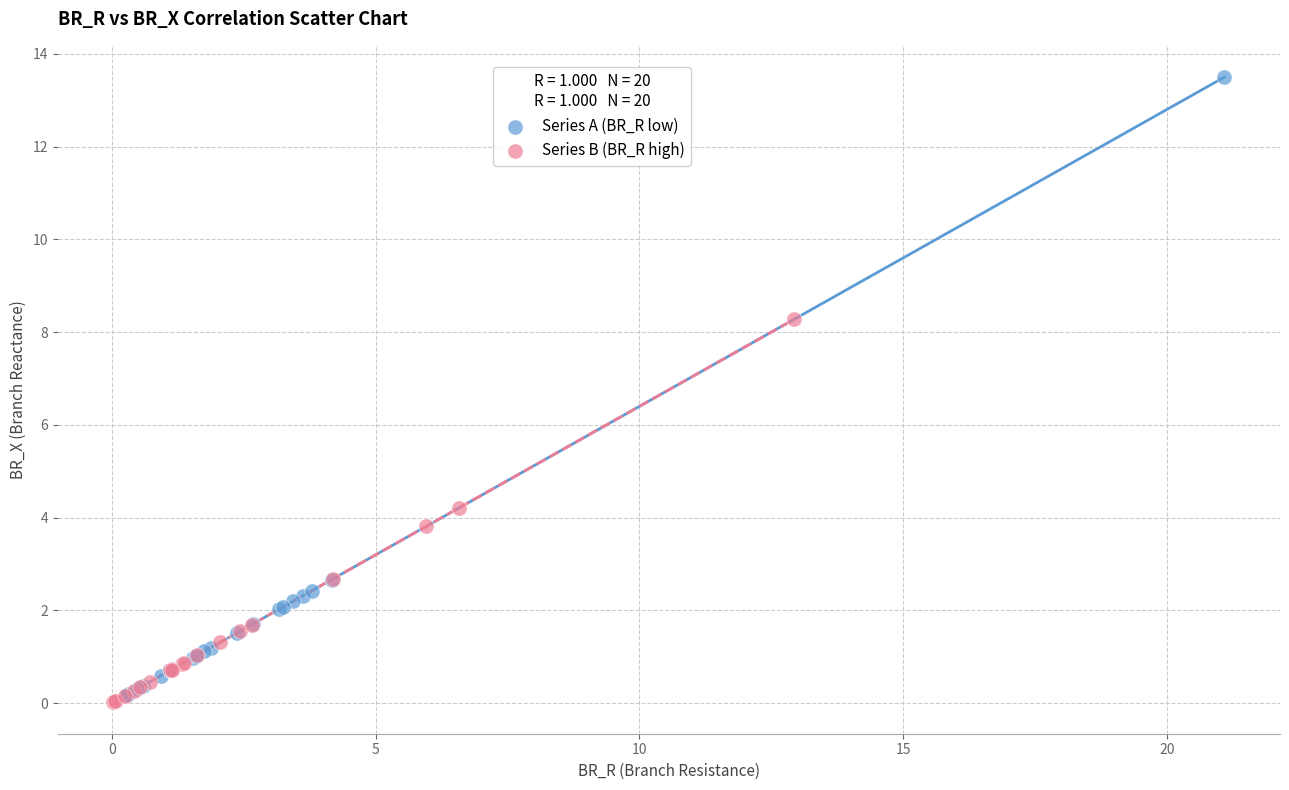

Which series has the largest Y range (max minus min)?

Series A (BR_R low)